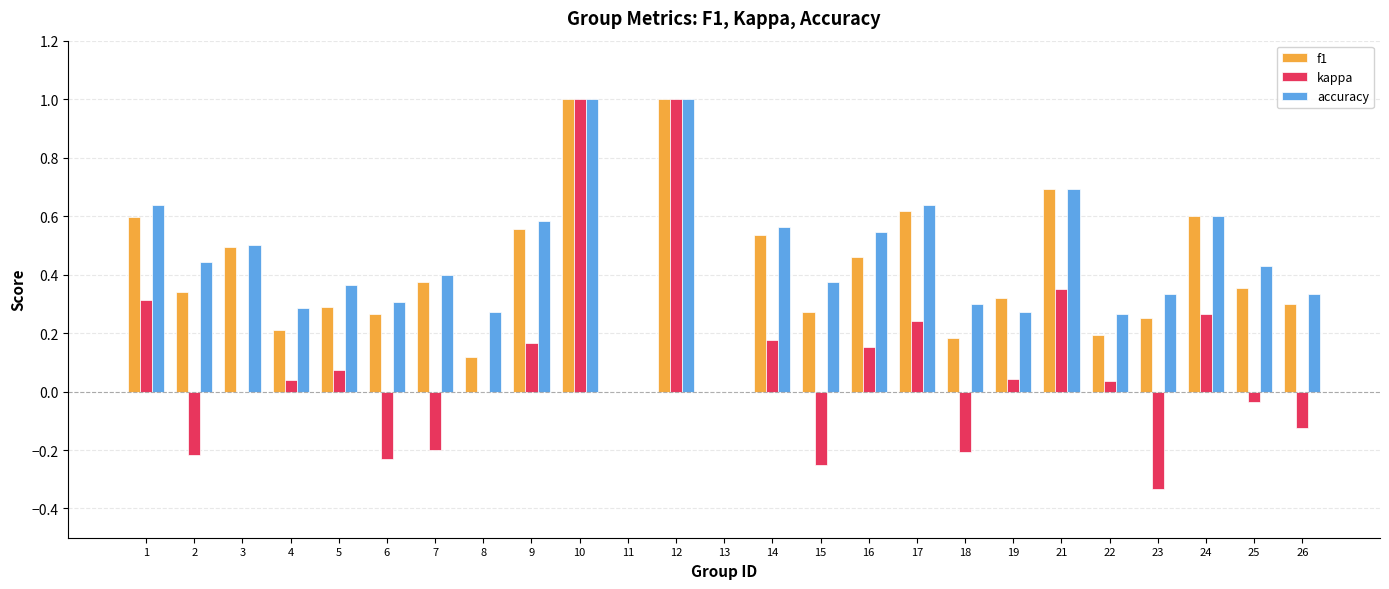

What are all the series names shown in the legend?

f1, kappa, accuracy